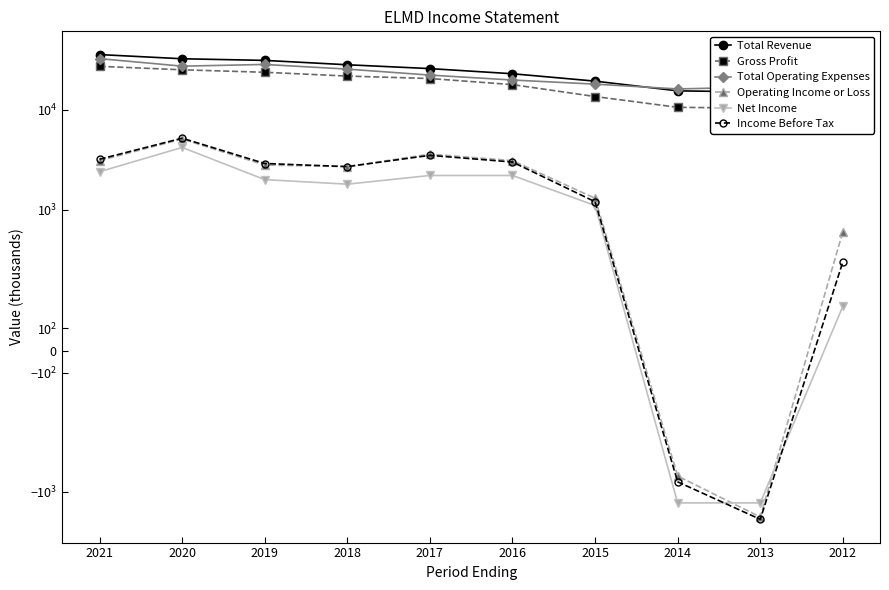

Rank the series at 2018 from lowest to highest value.

Net Income, Operating Income or Loss, Income Before Tax, Gross Profit, Total Operating Expenses, Total Revenue